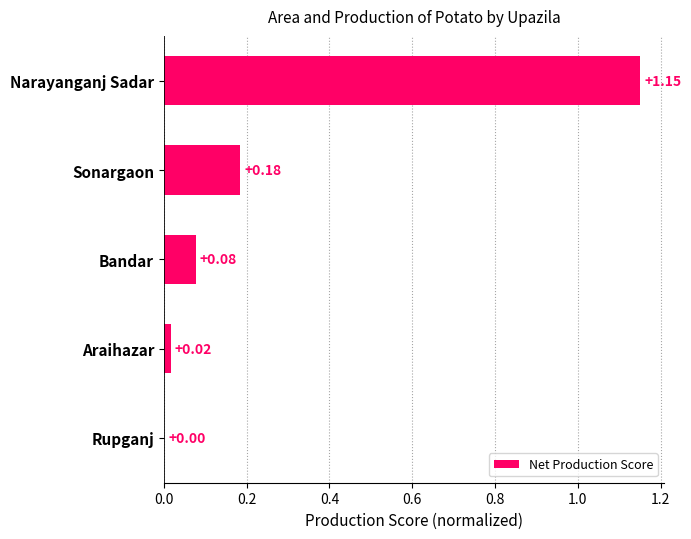

At which category does the chart reach its peak across all series?

Narayanganj Sadar